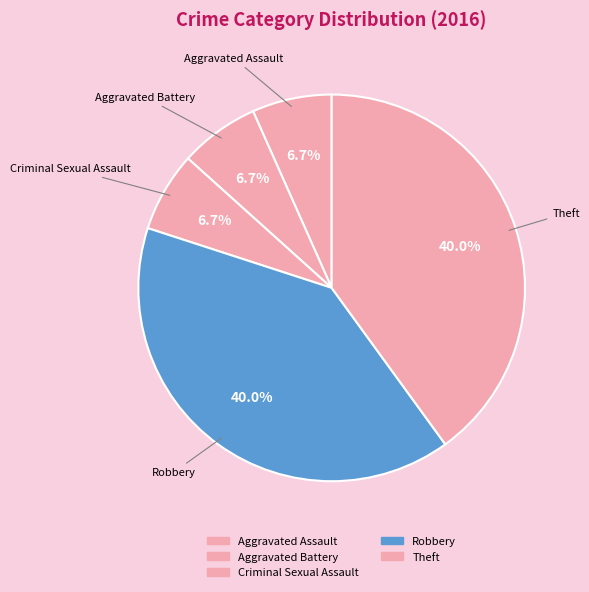

What is the ratio of the value at Robbery to the value at Criminal Sexual Assault?

6.0